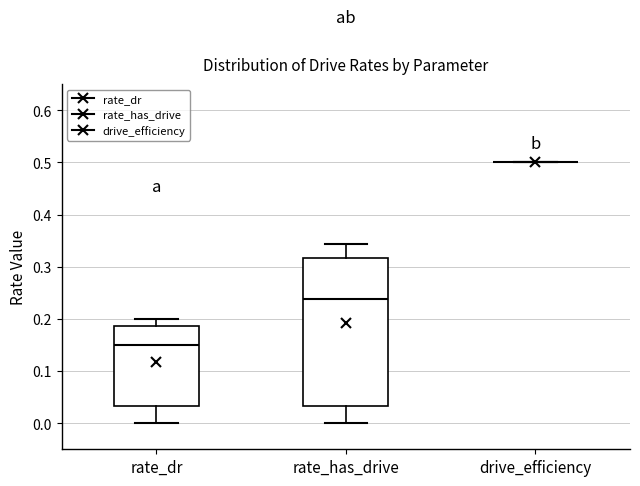

Where does the lower whisker of the box for rate_has_drive end on the y-axis? The values are not printed on the chart, so give them approximately, as read against the axis.

0.00